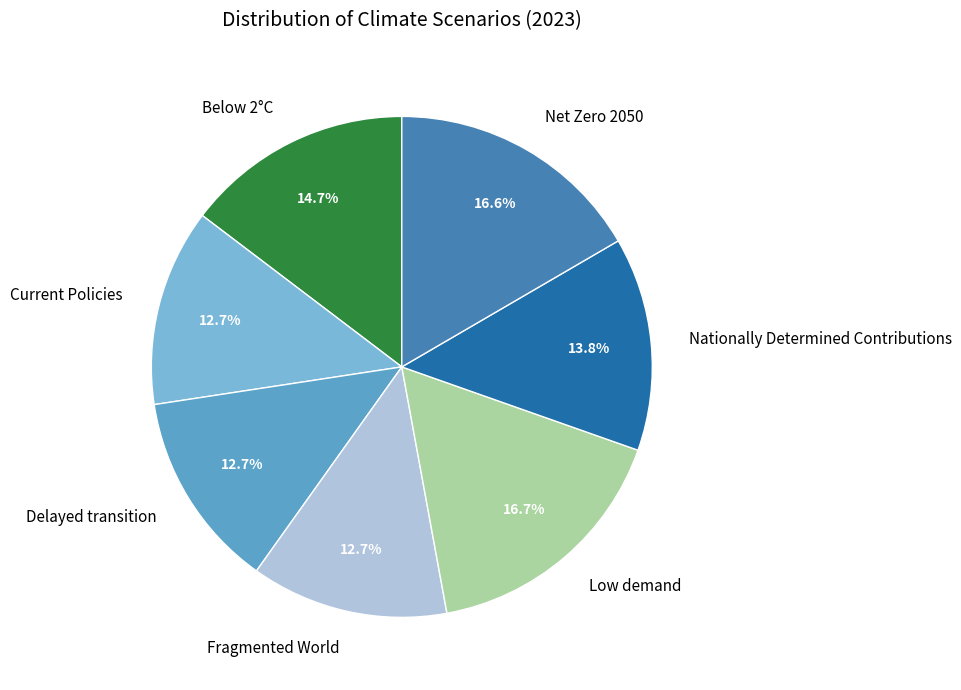

To the nearest percent, what percentage of the pie is Nationally Determined Contributions?

14%